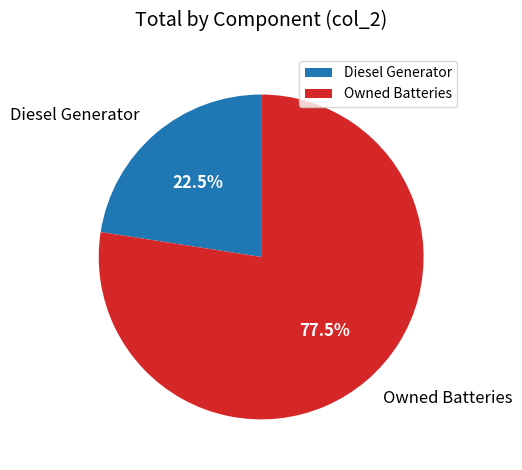

Which slice is the smallest?

Diesel Generator